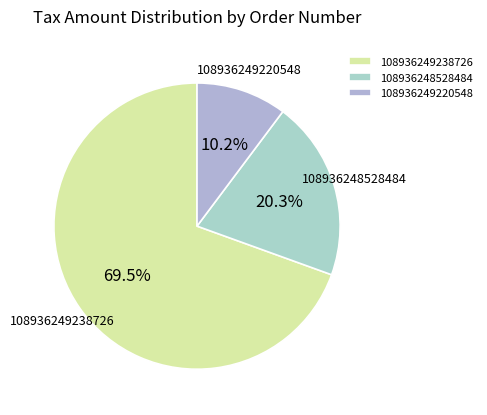

Between 108936249238726 and 108936249220548, which is larger?

108936249238726